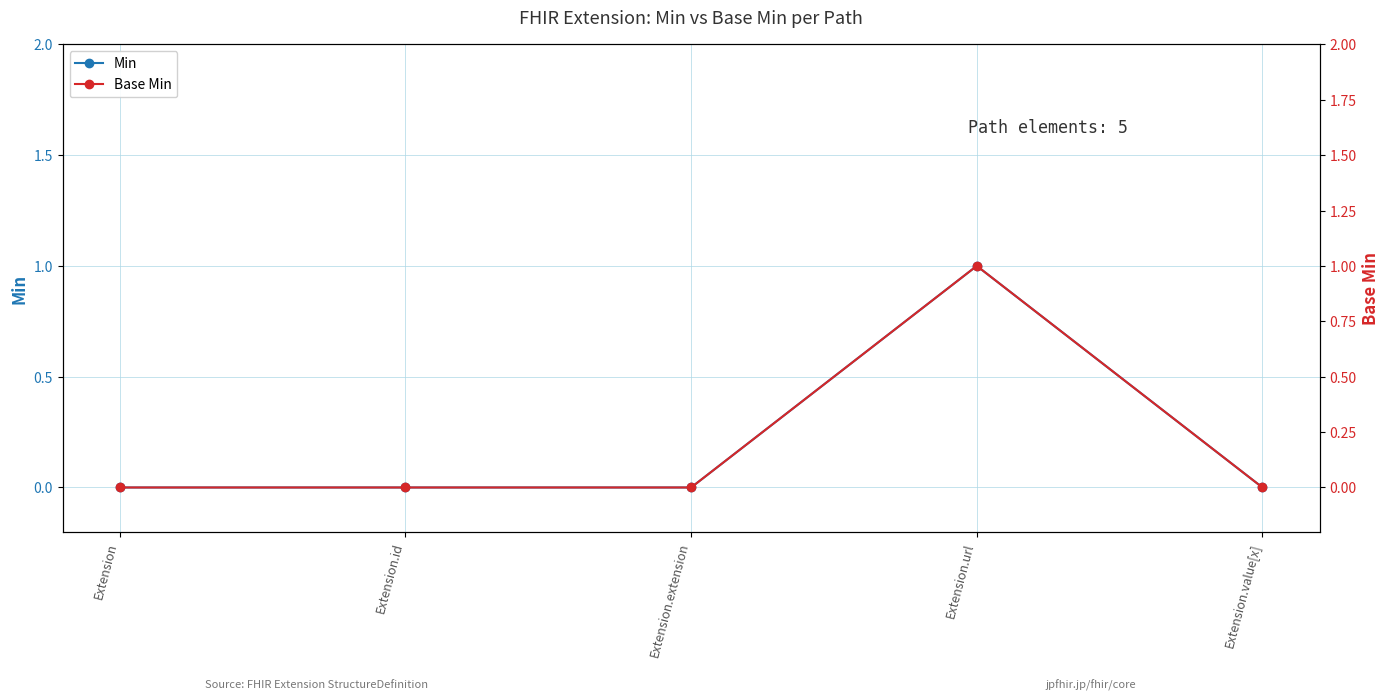

How many lines are shown in the chart?

2